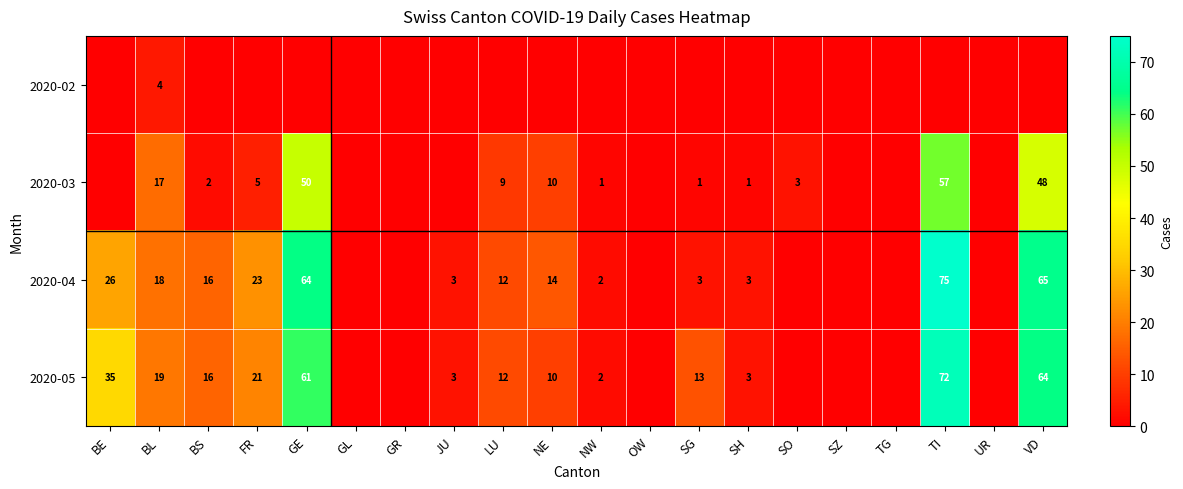

Rank the series at BL from highest to lowest value.

2020-05, 2020-04, 2020-03, 2020-02